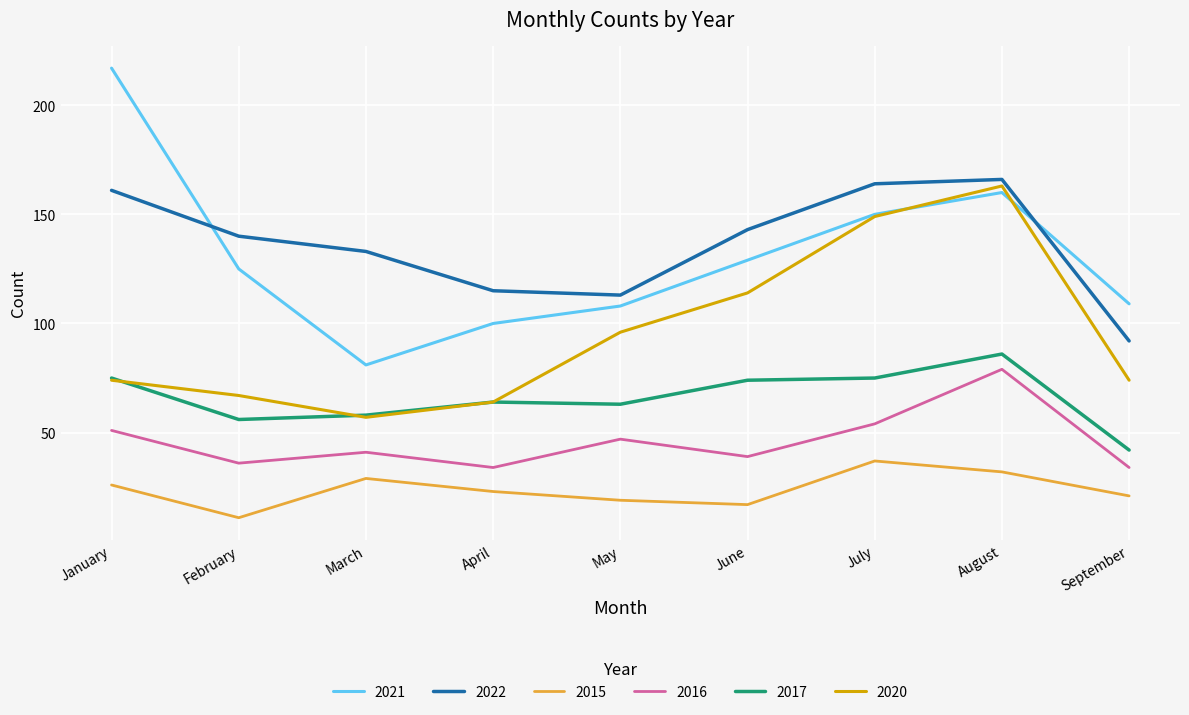

What is the sum of all 2020 values?

858